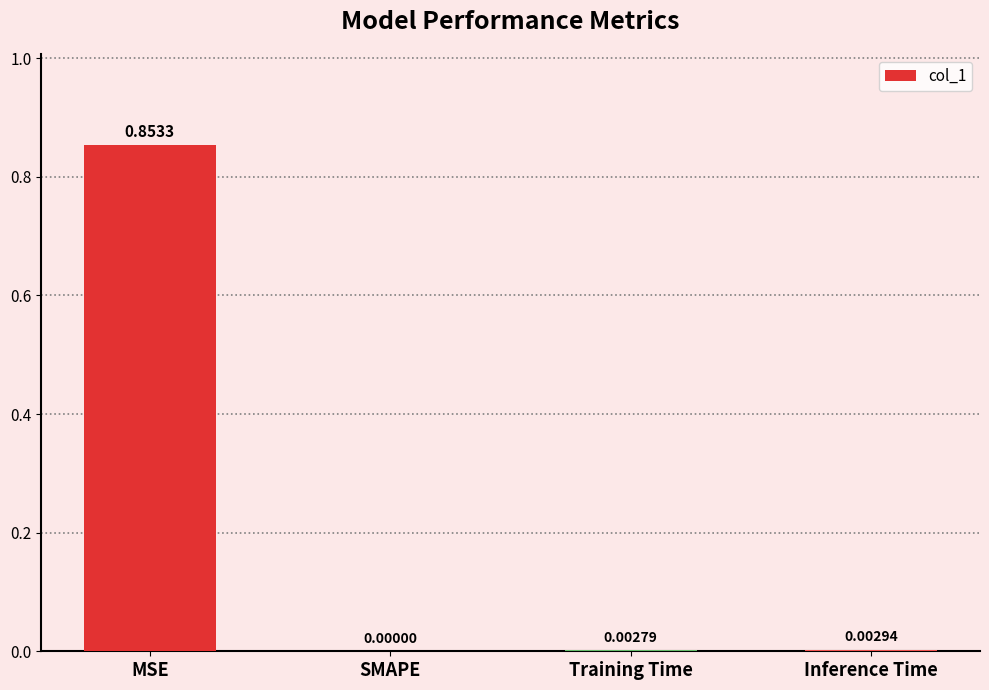

What is the average value?

0.2